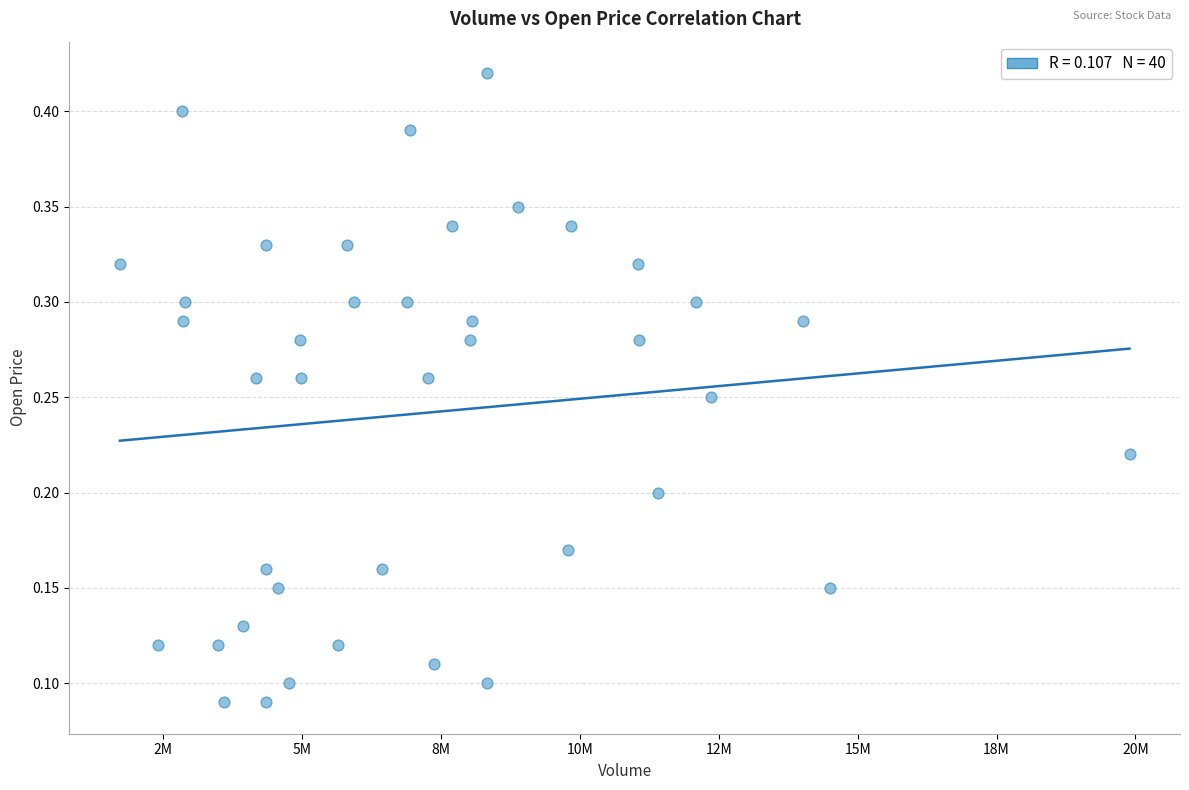

What is the range of X values (max minus min)?

18177500.0